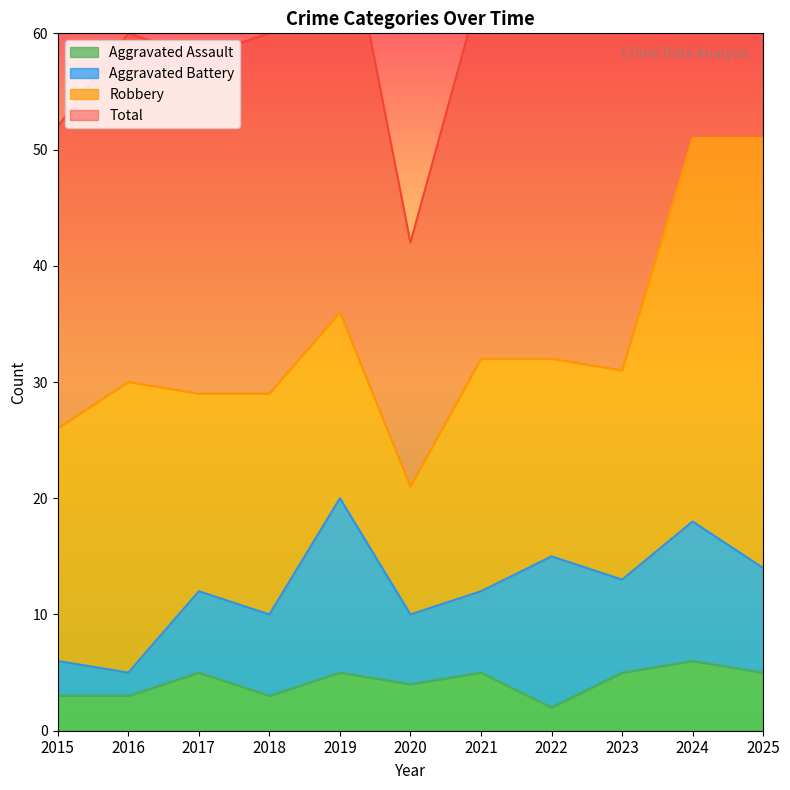

What is the minimum value shown in the chart?

2